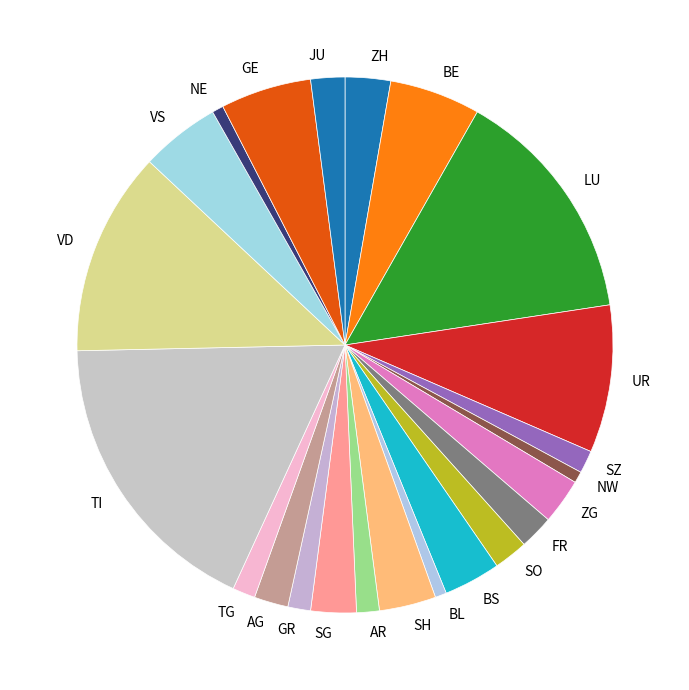

The VS slice represents 5% of the pie. True or false?

True